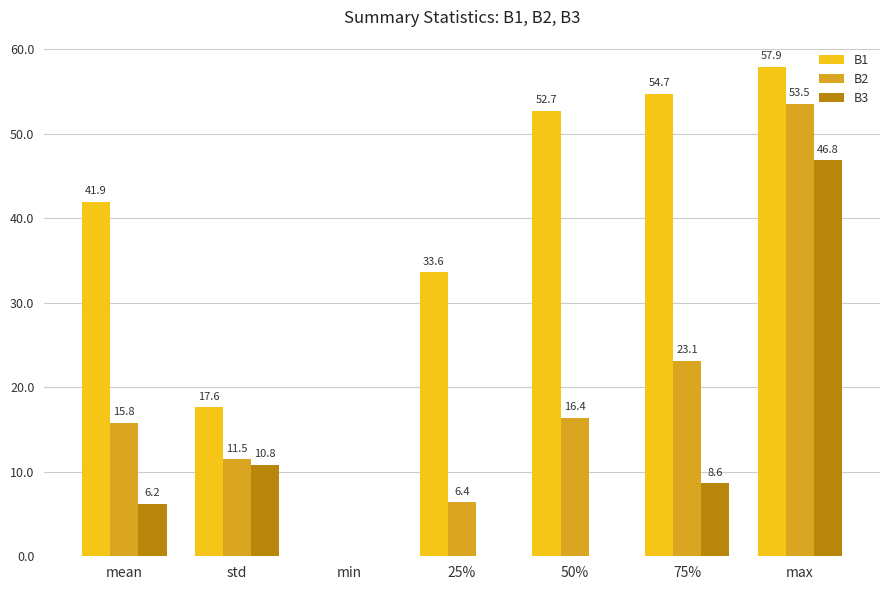

The B2 series shows 15.8 at mean. True or false?

True